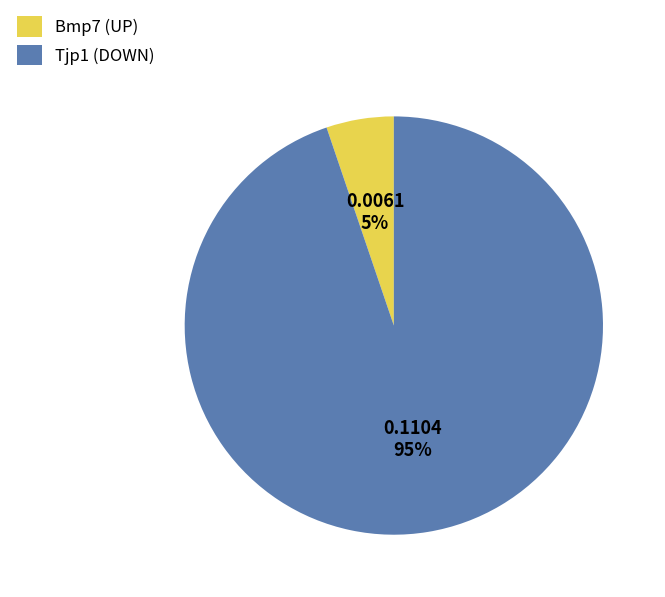

Do Tjp1 and Bmp7 together represent more than half of the pie?

Yes